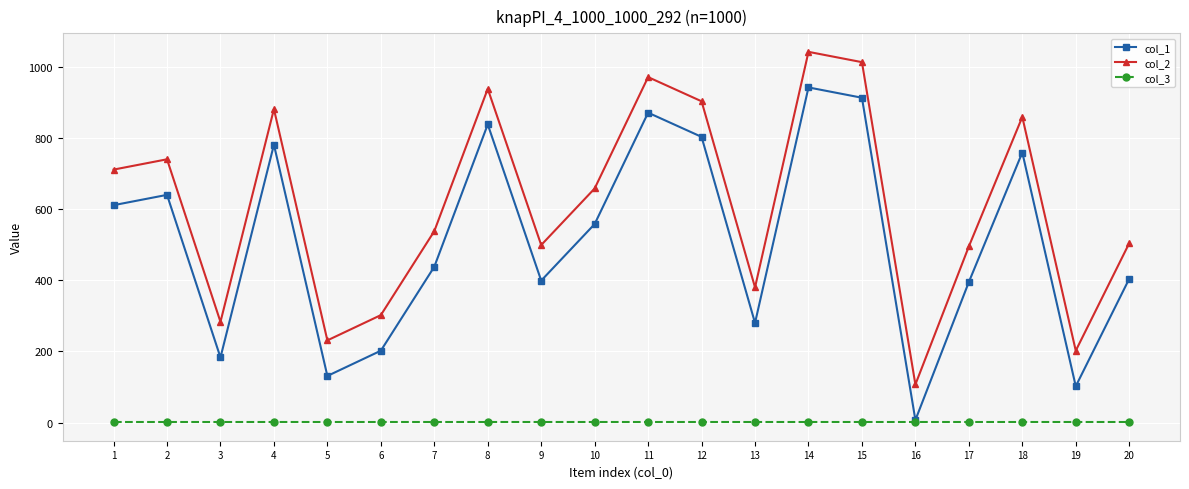

True or false: col_2 and col_1 cross at least once.

False